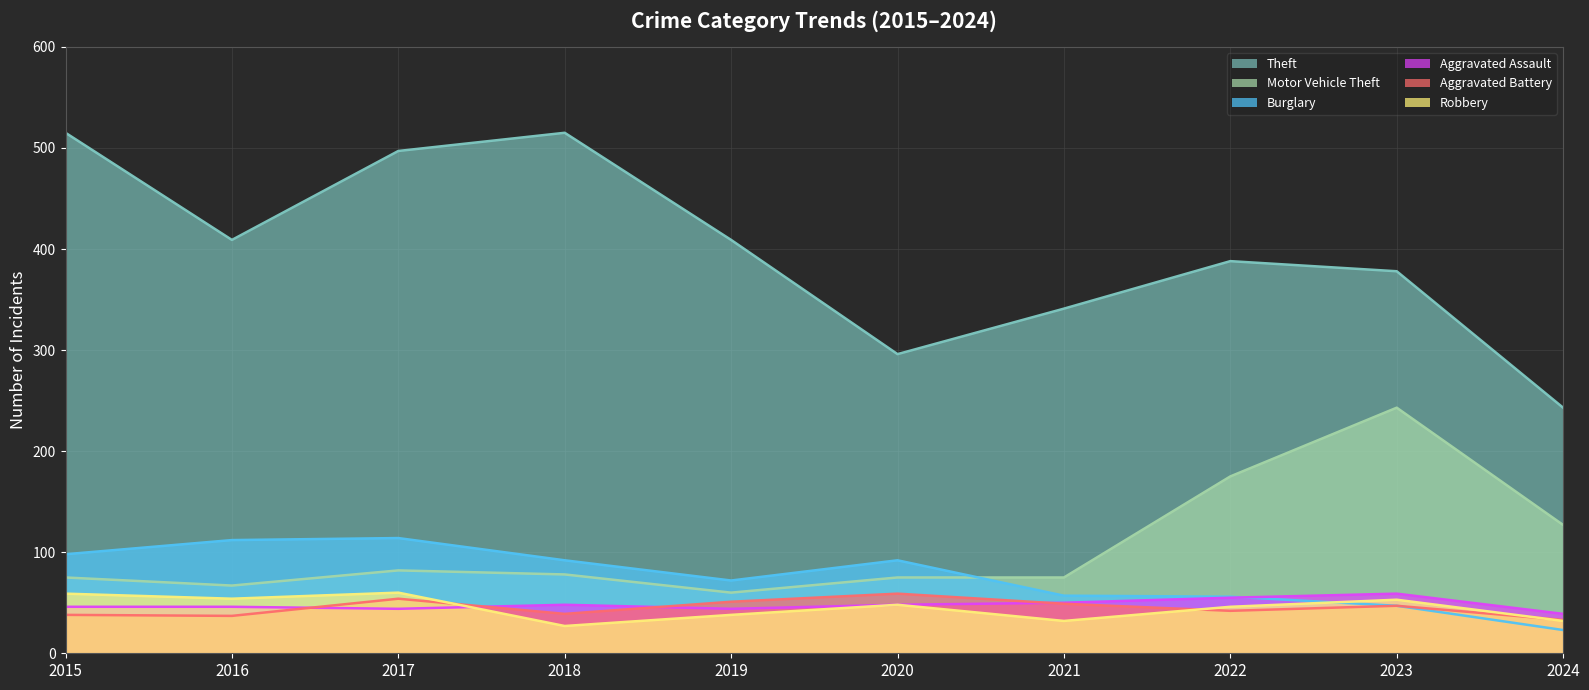

How many lines are shown in the chart?

6